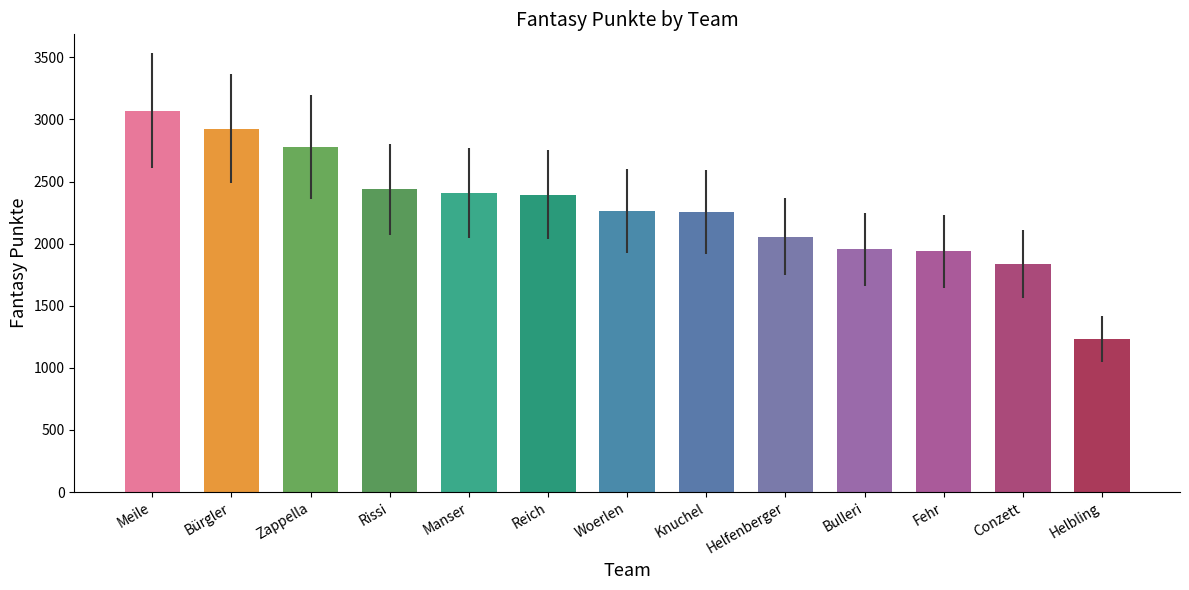

True or false: the data shows 1837 at Conzett.

True